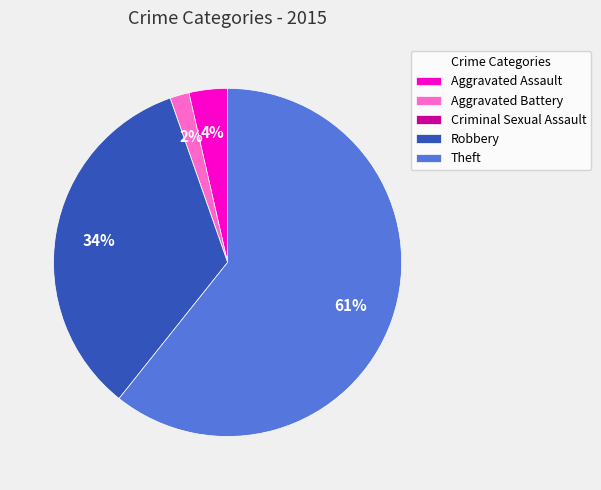

To the nearest percent, what is the average slice percentage?

20%